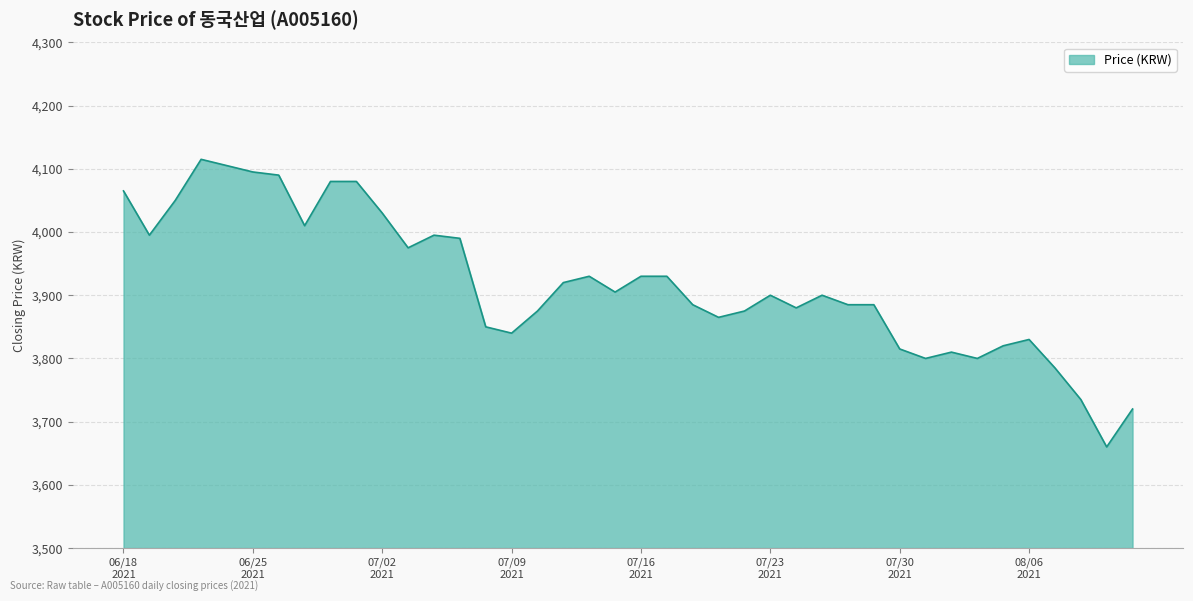

What is the difference between the maximum and minimum values?

455